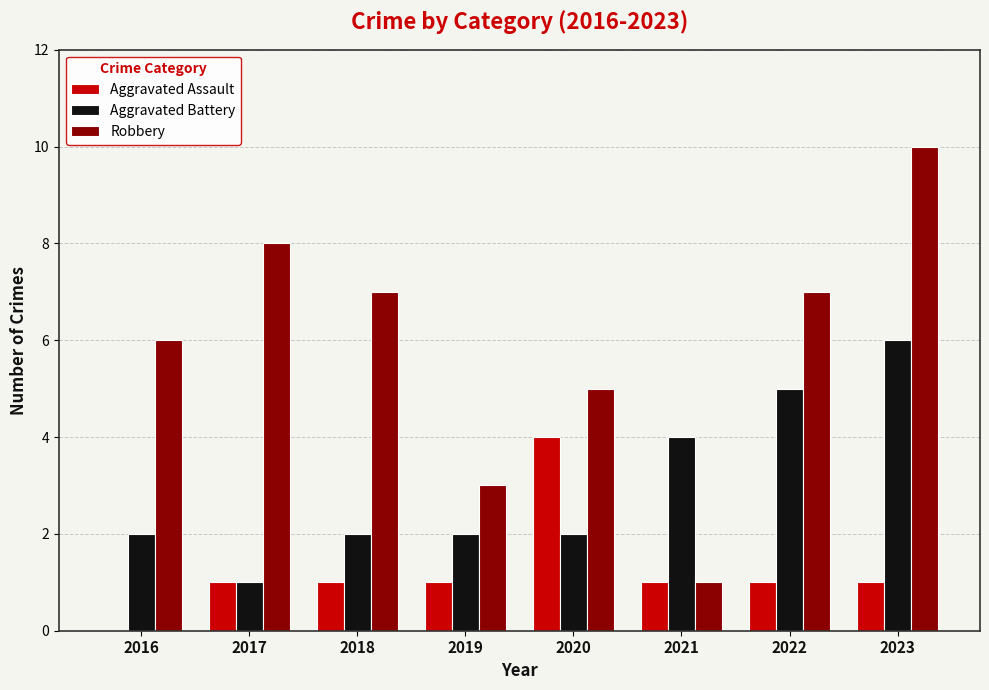

Between 2022 and 2023, which series saw the biggest shift?

Robbery